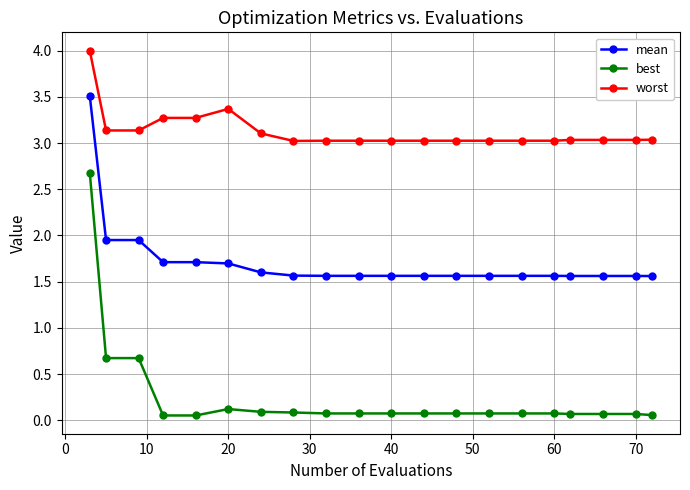

What is the sum of all mean values?

34.5